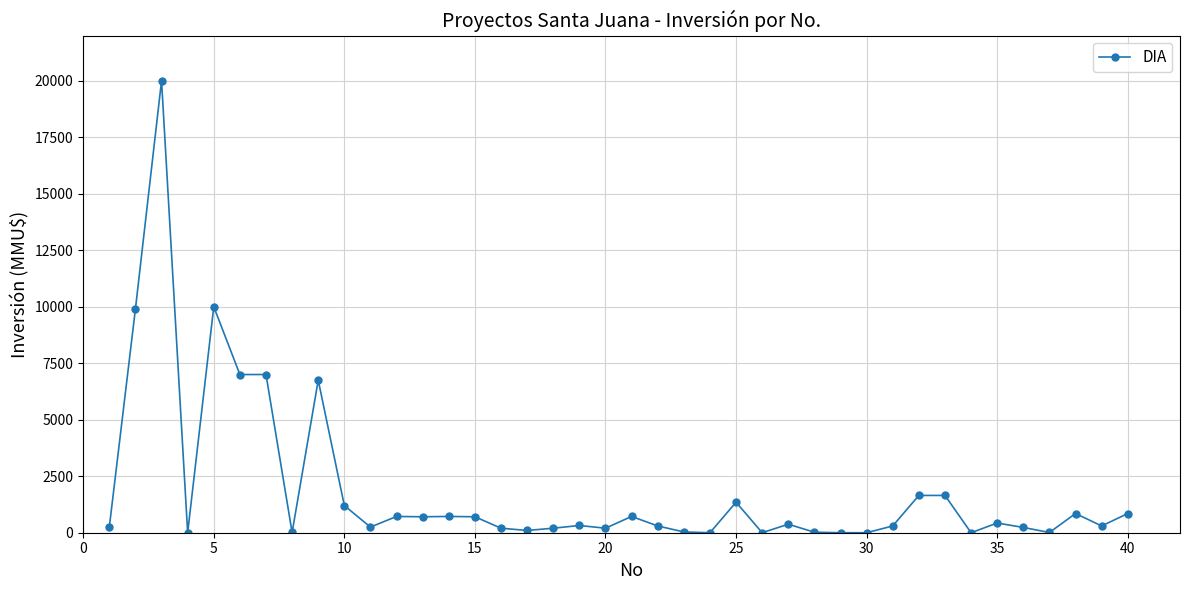

True or false: the data has more than 0 interior local peaks.

True